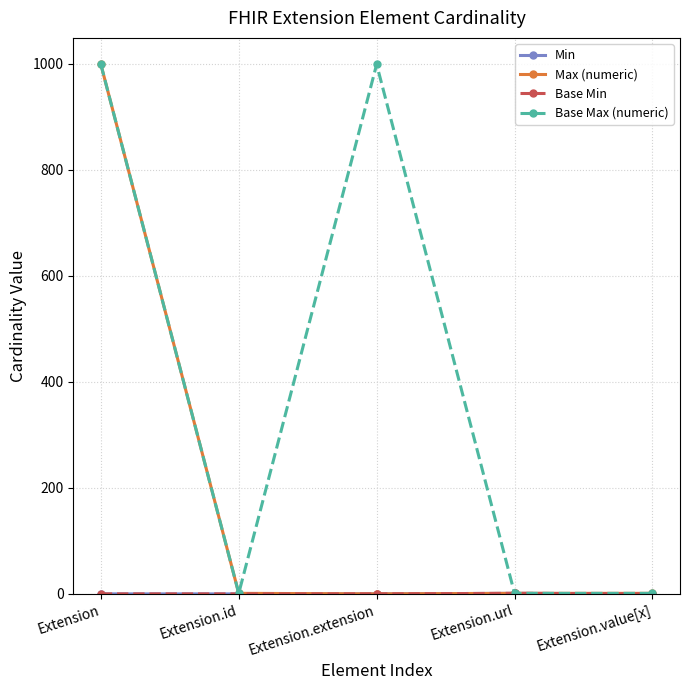

True or false: Min and Base Min cross at least once.

False